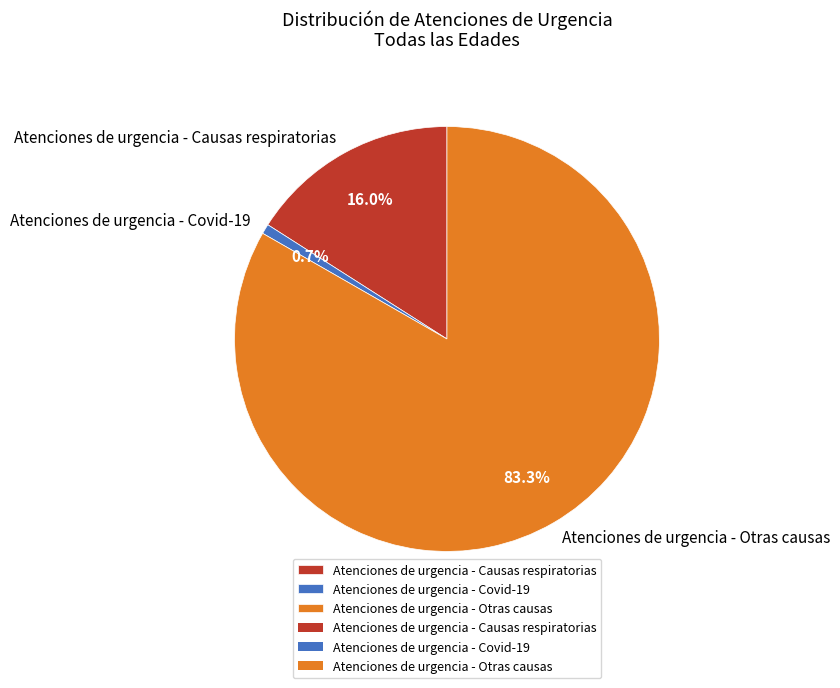

True or false: Atenciones de urgencia - Causas respiratorias accounts for 8% of the total.

False